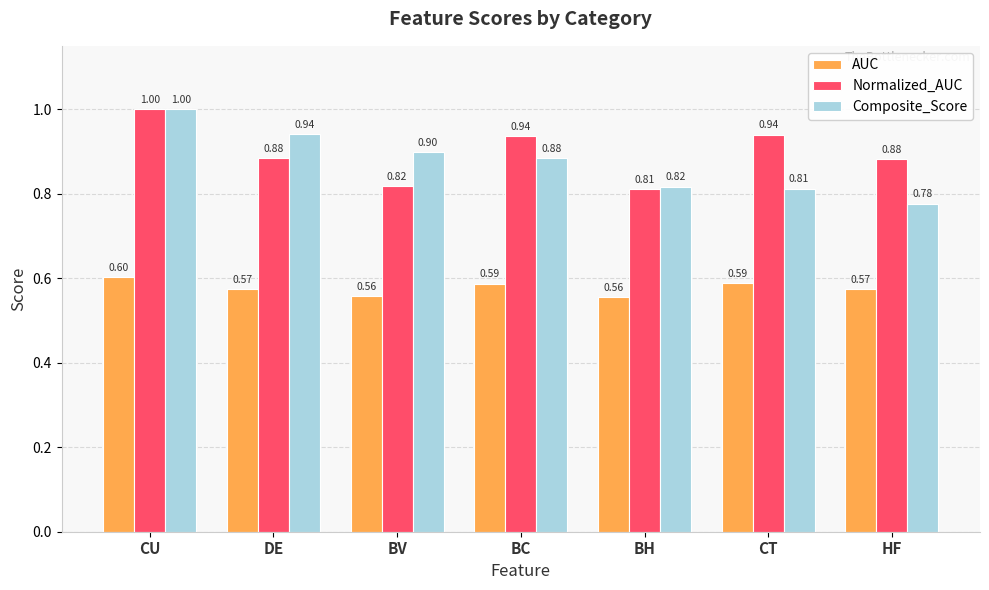

What is the spread (max minus min) of values at HF?

0.3